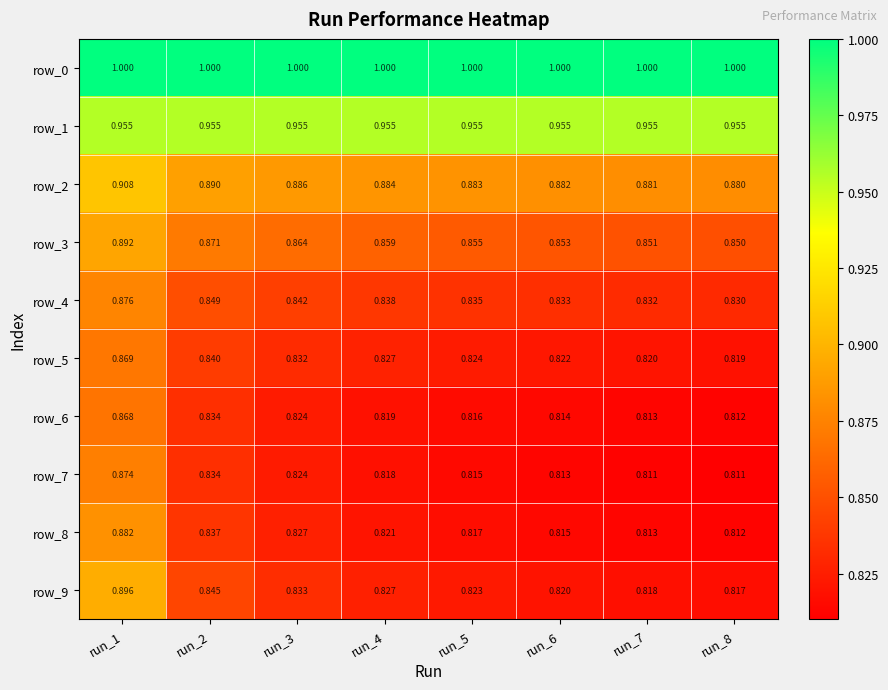

True or false: row_4 has a value of 1.5 at run_1.

False